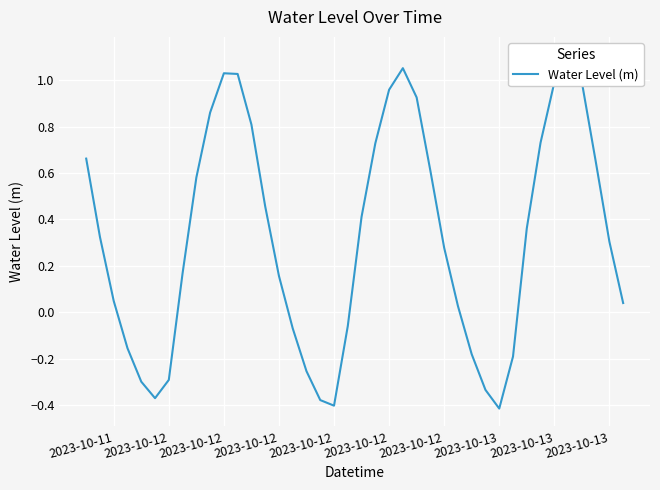

What is the sum of all values?

12.9